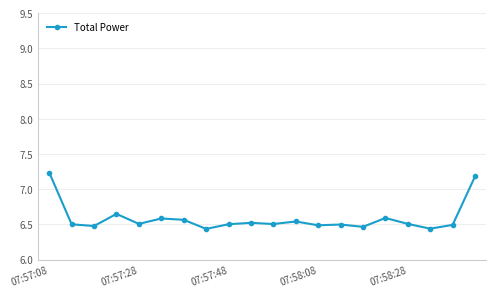

How many lines are shown in the chart?

1